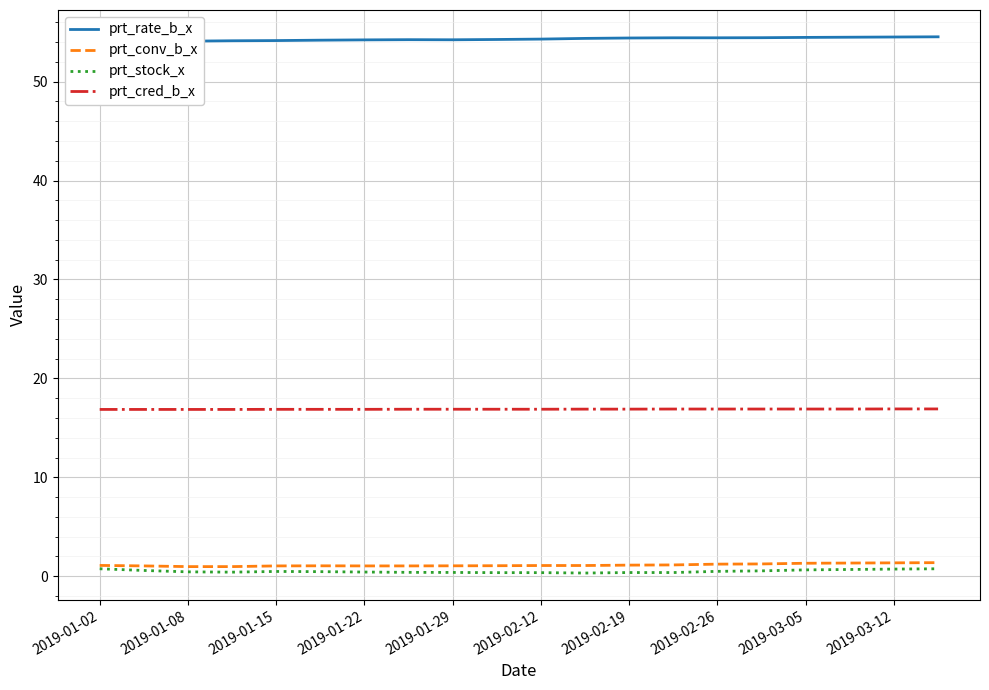

True or false: prt_cred_b_x and prt_stock_x intersect in this chart.

False